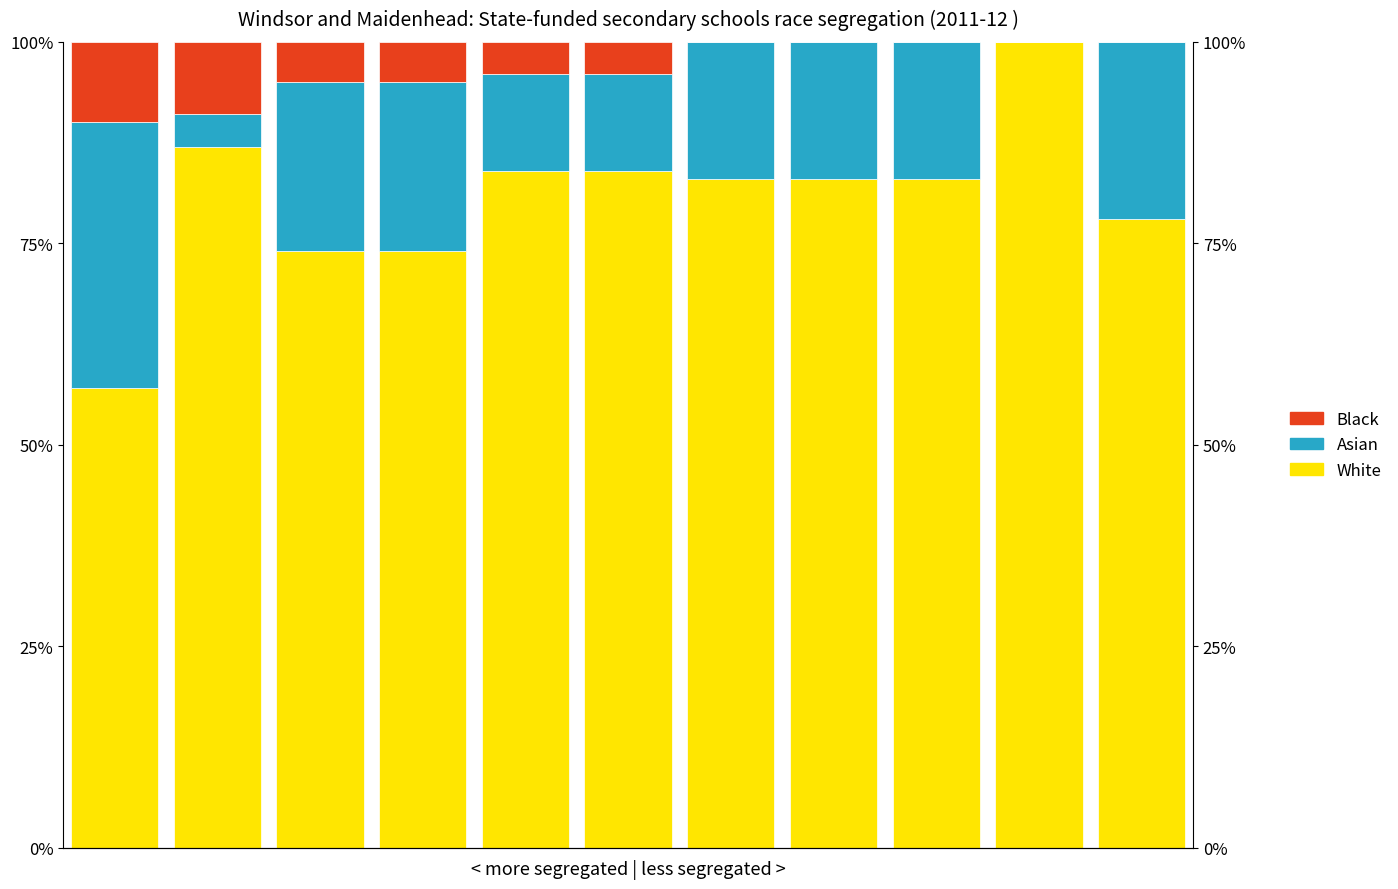

What is the average value of the Black series?

3